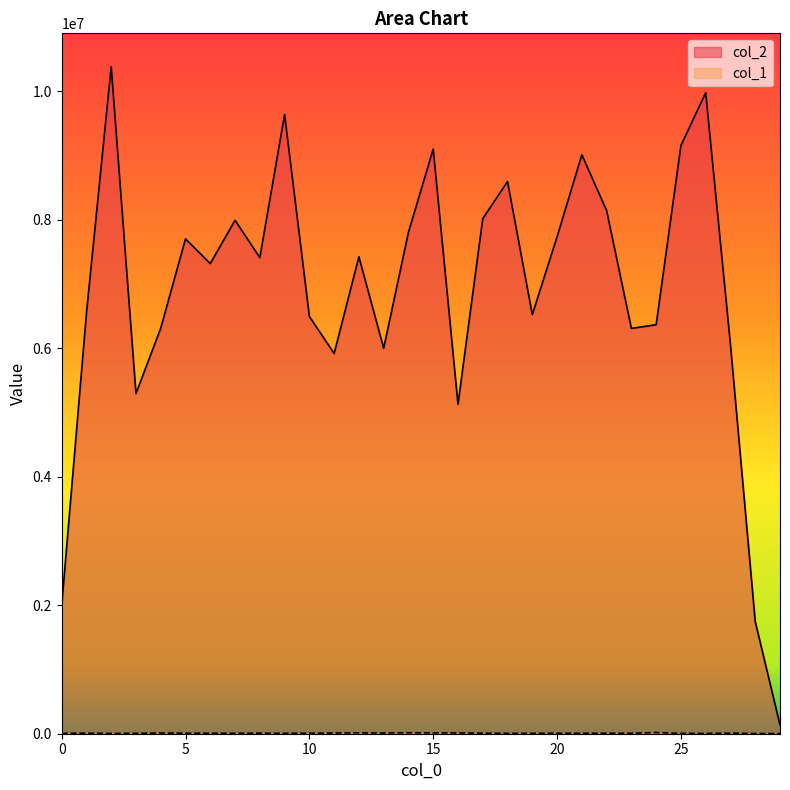

What is the average value of the col_1 series?

8336